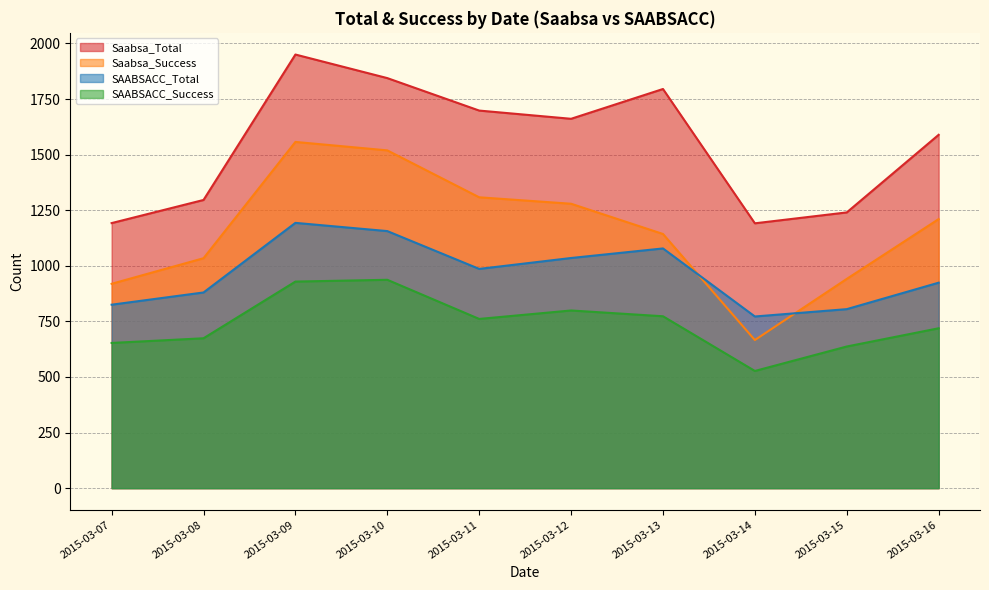

Which category has the lowest value across all series?

2015-03-14